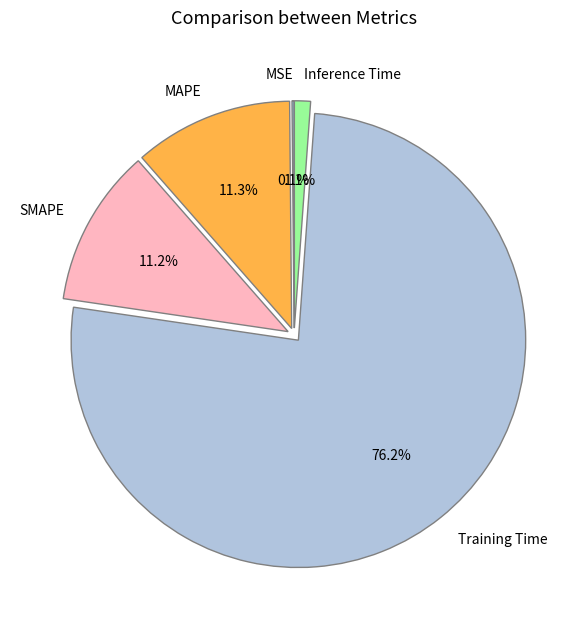

What percentage do SMAPE and MAPE together represent?

22.5%